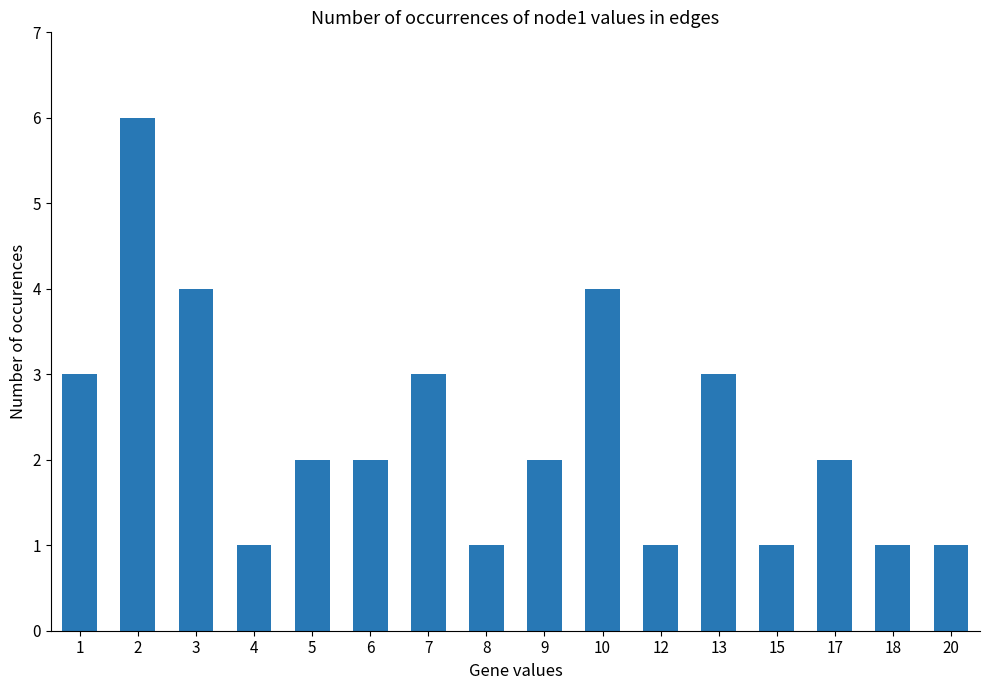

What is the change in value from 2 to 9?

-4